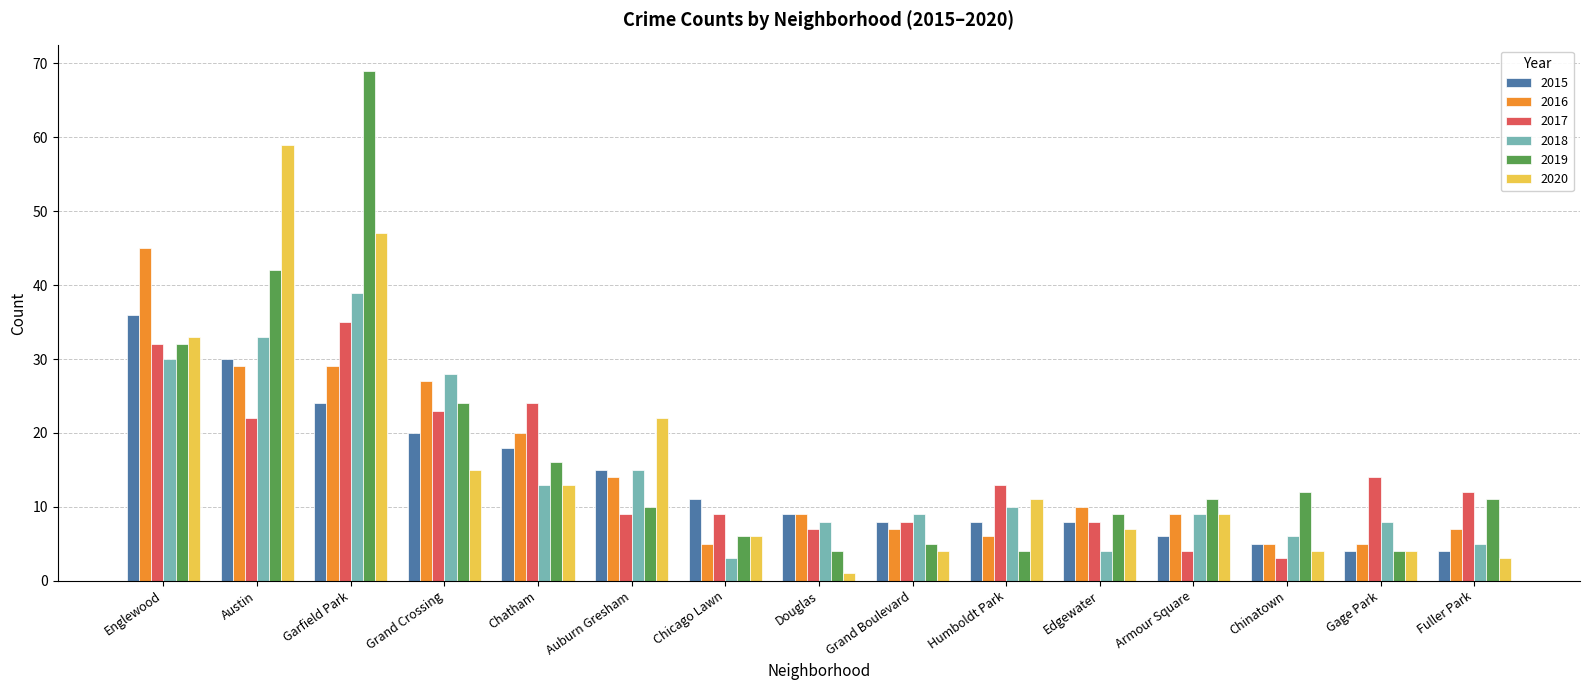

What is the difference between the highest and lowest values at Douglas?

8